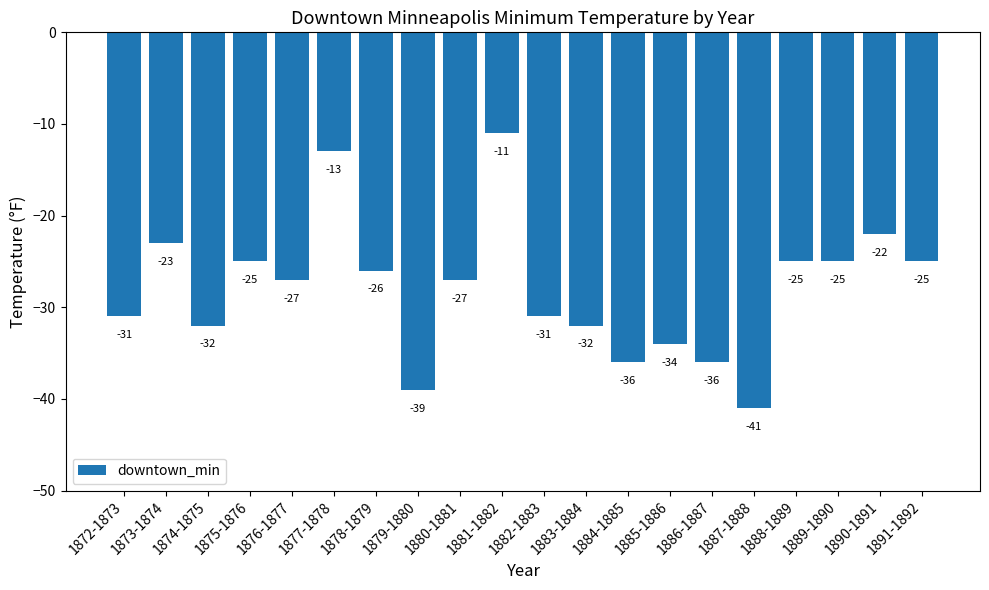

What is the minimum value shown in the chart?

-41